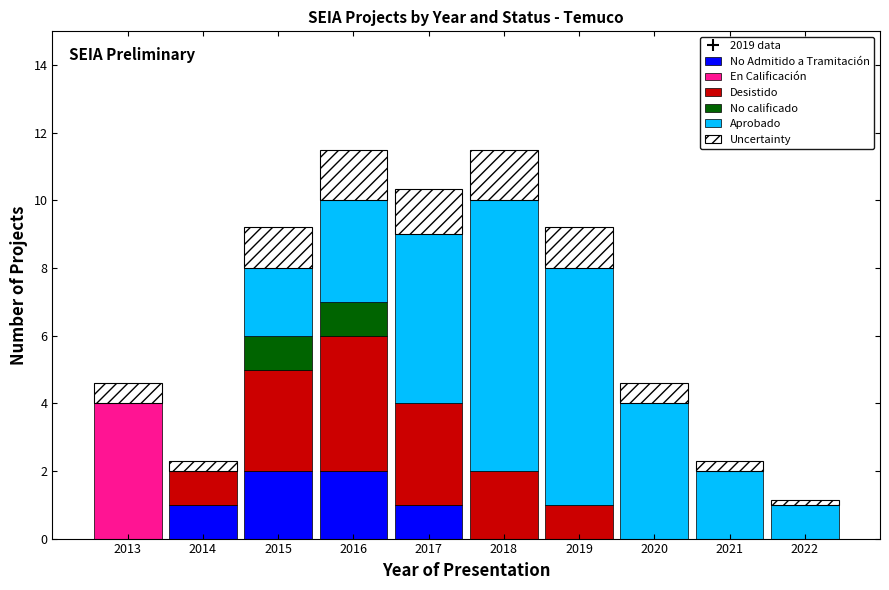

The value of No Admitido a Tramitación at 2017 is 1.0. True or false?

True